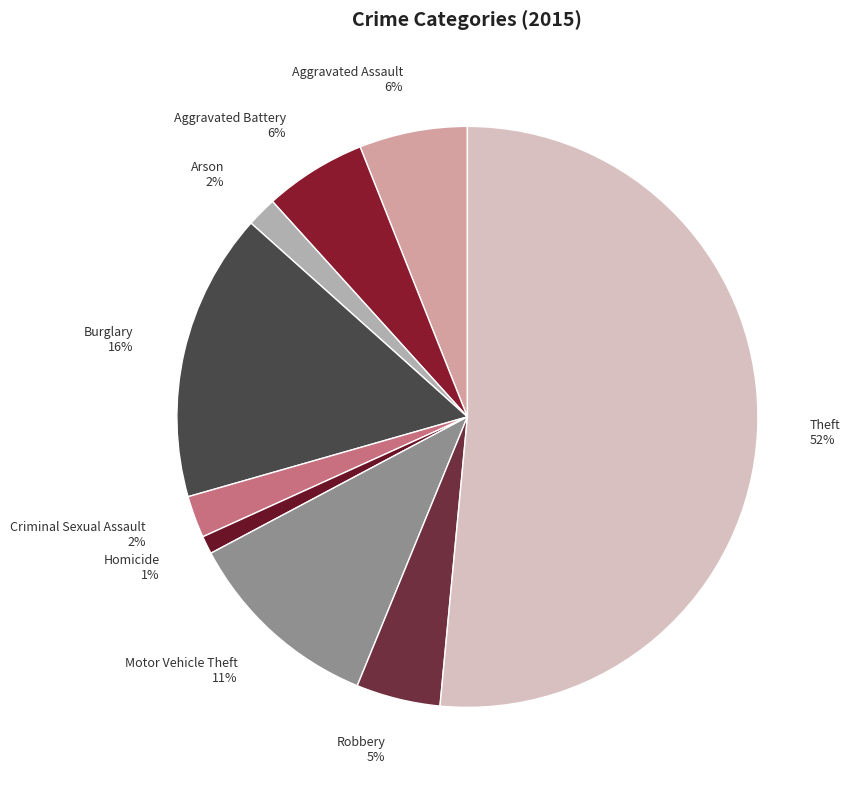

Which category has the smallest portion of the pie?

Homicide